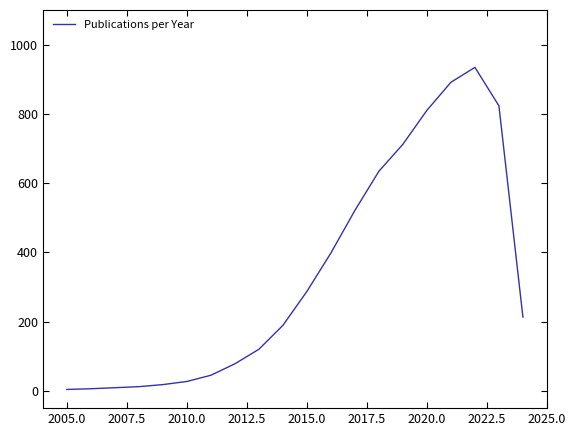

What is the greatest value displayed?

934